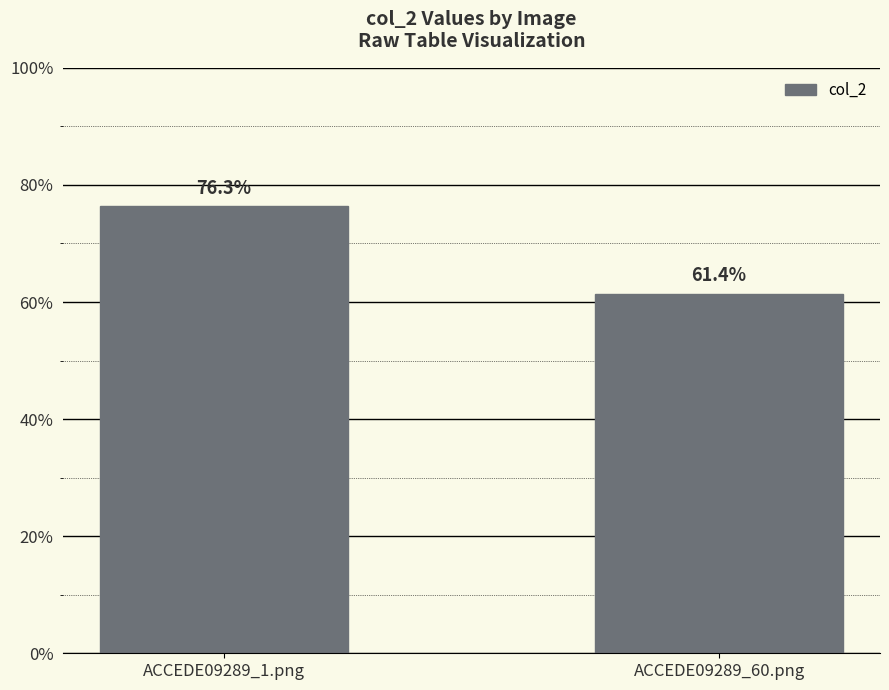

What is the maximum value shown in the chart?

0.8